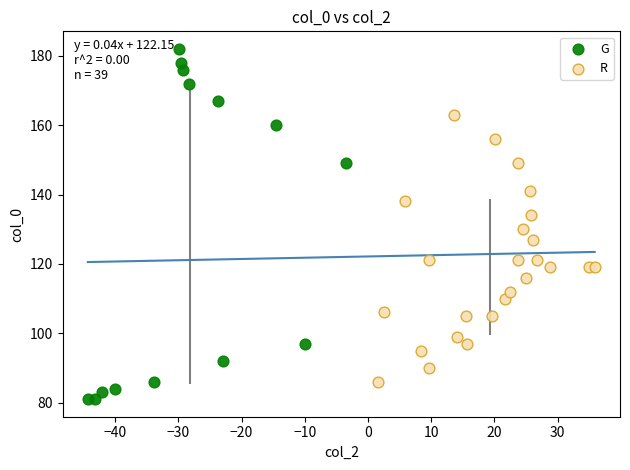

Which series contains the highest Y value?

G